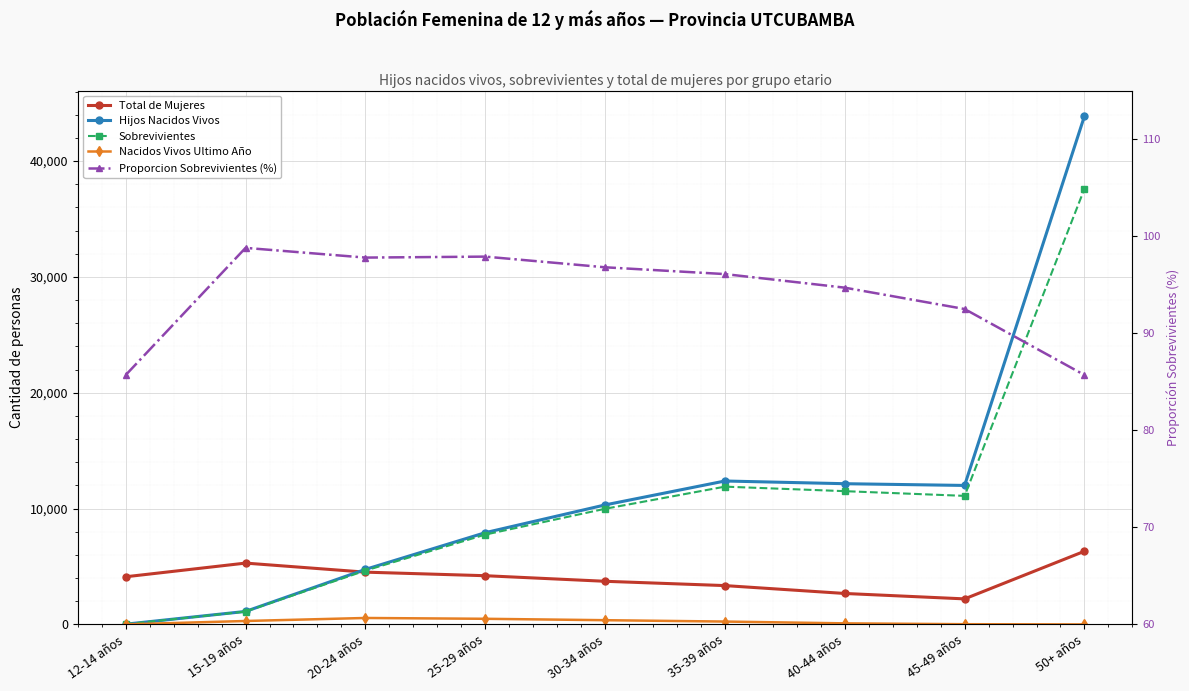

Between 20-24 años and 35-39 años, which is larger?

20-24 años